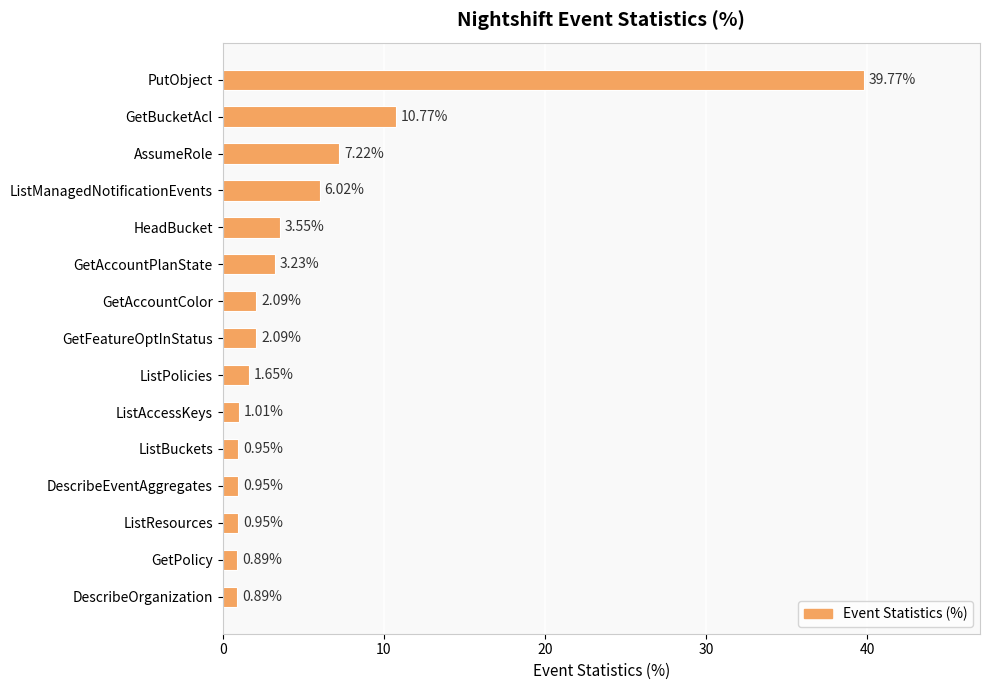

What is the label of the 2nd bar from the bottom?

GetPolicy